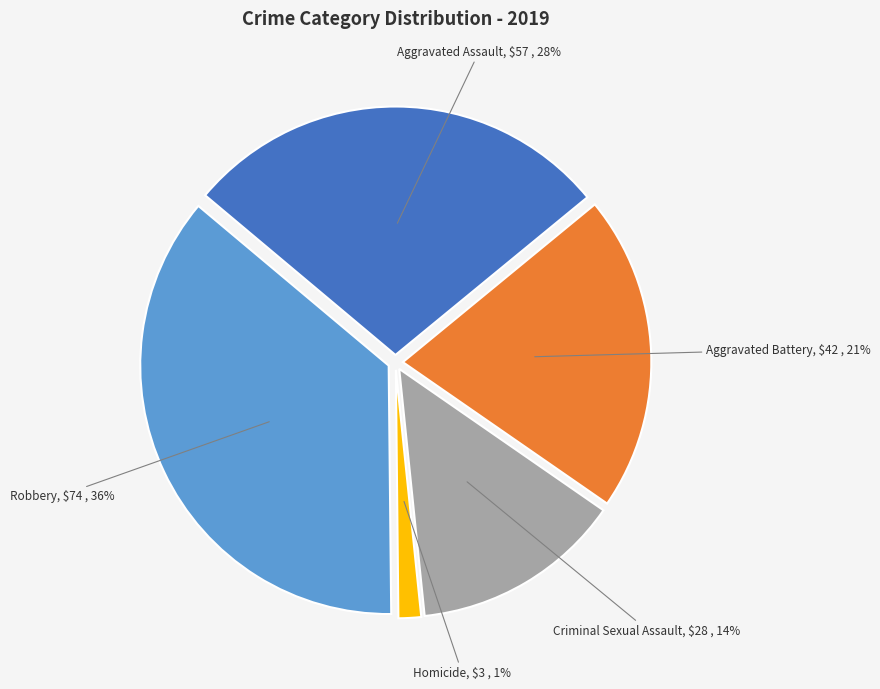

To the nearest percent, what is the combined percentage of Homicide and Aggravated Battery?

22%